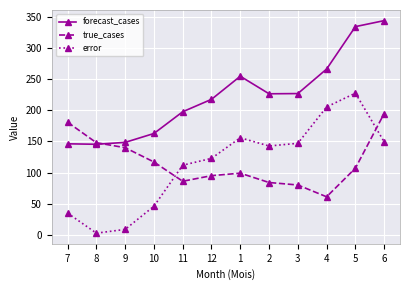

What is the average value of the true_cases series?

116.1